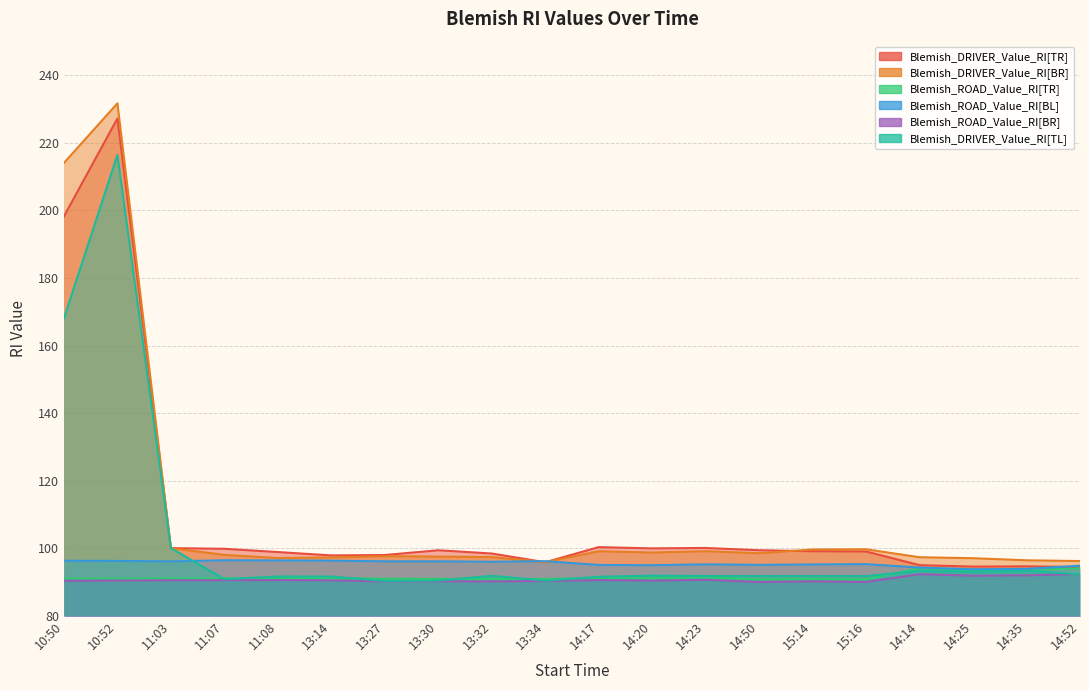

True or false: Blemish_DRIVER_Value_RI[TL] has a value of 34.3 at 14:25.

False